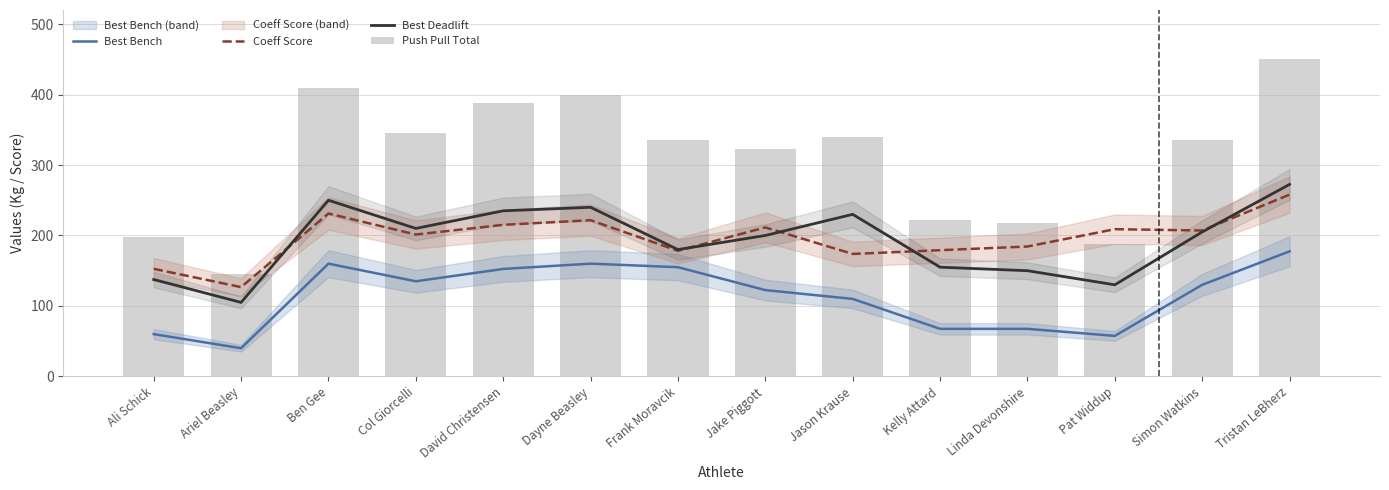

Reading left to right, list all the values displayed in this chart.

Best Bench: 60.0	40.0	160.0	135.0	152.5	160.0	155.0	122.5	110.0	67.5	67.5	57.5	130.0	177.5
Coeff Score: 152.7	126.7	231.2	201.3	215.1	221.7	178.2	211.5	173.8	179.1	184.3	208.9	207.1	258.0
Best Deadlift: 137.5	105.0	250.0	210.0	235.0	240.0	180.0	200.0	230.0	155.0	150.0	130.0	205.0	272.5
Push Pull Total: 197.5	145.0	410.0	345.0	387.5	400.0	335.0	322.5	340.0	222.5	217.5	187.5	335.0	450.0